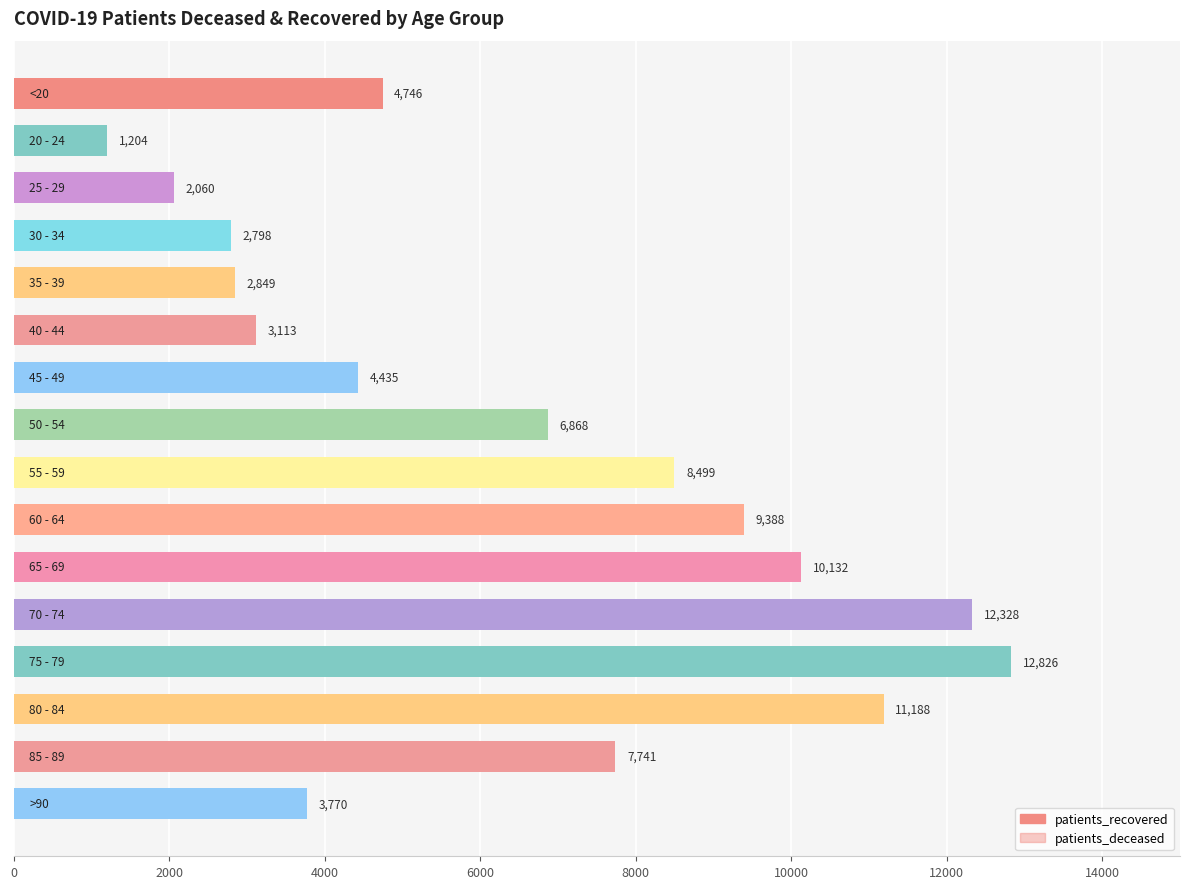

The patients_deceased series shows 531 at 15. True or false?

False